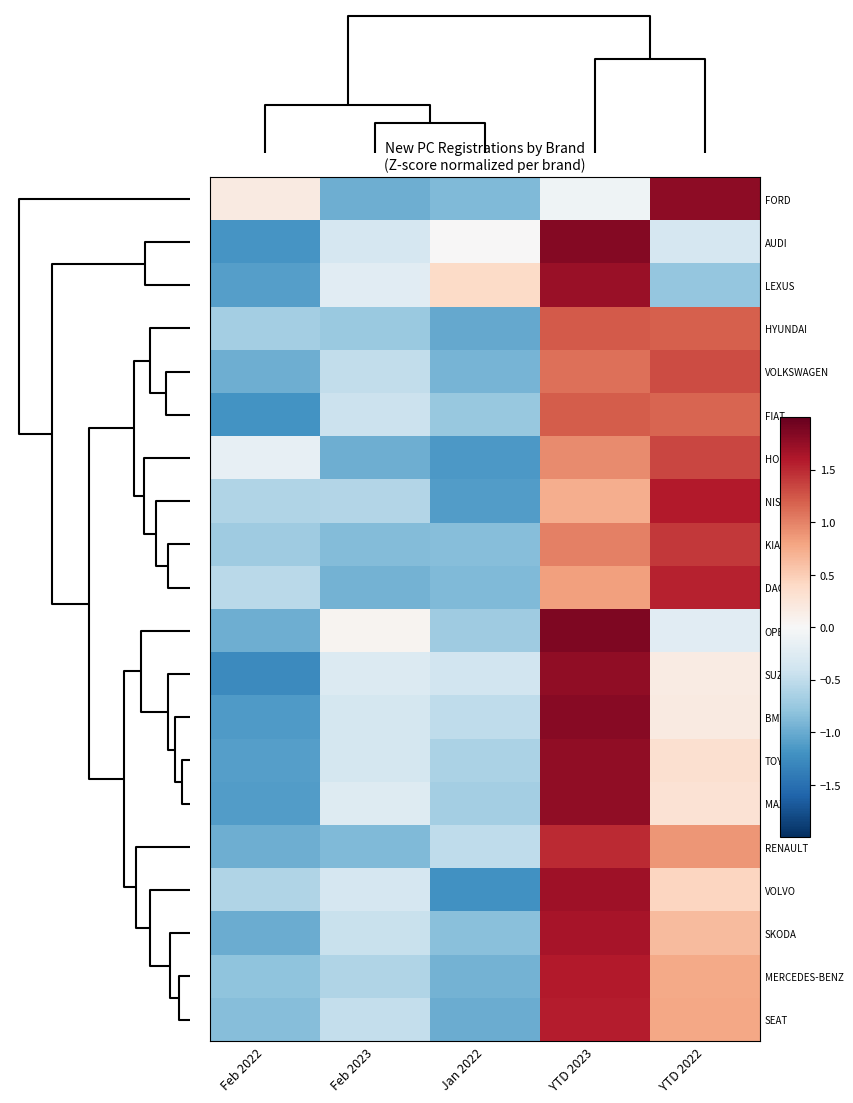

Reading right to left, what are all the values shown in this chart?

FORD: YTD 2022=1.8	YTD 2023=-0.1	Jan 2022=-0.9	Feb 2023=-1.0	Feb 2022=0.2
AUDI: YTD 2022=-0.3	YTD 2023=1.8	Jan 2022=0.0	Feb 2023=-0.3	Feb 2022=-1.2
LEXUS: YTD 2022=-0.8	YTD 2023=1.7	Jan 2022=0.4	Feb 2023=-0.2	Feb 2022=-1.1
HYUNDAI: YTD 2022=1.2	YTD 2023=1.2	Jan 2022=-1.0	Feb 2023=-0.7	Feb 2022=-0.7
VOLKSWAGEN: YTD 2022=1.3	YTD 2023=1.1	Jan 2022=-0.9	Feb 2023=-0.5	Feb 2022=-1.0
FIAT: YTD 2022=1.2	YTD 2023=1.2	Jan 2022=-0.8	Feb 2023=-0.4	Feb 2022=-1.2
HONDA: YTD 2022=1.3	YTD 2023=1.0	Jan 2022=-1.2	Feb 2023=-1.0	Feb 2022=-0.2
NISSAN: YTD 2022=1.6	YTD 2023=0.7	Jan 2022=-1.1	Feb 2023=-0.6	Feb 2022=-0.6
KIA: YTD 2022=1.4	YTD 2023=1.0	Jan 2022=-0.9	Feb 2023=-0.9	Feb 2022=-0.7
DACIA: YTD 2022=1.5	YTD 2023=0.8	Jan 2022=-0.9	Feb 2023=-0.9	Feb 2022=-0.5
OPEL: YTD 2022=-0.2	YTD 2023=1.9	Jan 2022=-0.7	Feb 2023=0.1	Feb 2022=-1.0
SUZUKI: YTD 2022=0.2	YTD 2023=1.8	Jan 2022=-0.4	Feb 2023=-0.3	Feb 2022=-1.3
BMW: YTD 2022=0.2	YTD 2023=1.8	Jan 2022=-0.5	Feb 2023=-0.4	Feb 2022=-1.1
TOYOTA: YTD 2022=0.3	YTD 2023=1.8	Jan 2022=-0.6	Feb 2023=-0.4	Feb 2022=-1.1
MAZDA: YTD 2022=0.3	YTD 2023=1.8	Jan 2022=-0.7	Feb 2023=-0.3	Feb 2022=-1.1
RENAULT: YTD 2022=0.9	YTD 2023=1.5	Jan 2022=-0.5	Feb 2023=-0.9	Feb 2022=-1.0
VOLVO: YTD 2022=0.4	YTD 2023=1.7	Jan 2022=-1.2	Feb 2023=-0.3	Feb 2022=-0.6
SKODA: YTD 2022=0.6	YTD 2023=1.6	Jan 2022=-0.8	Feb 2023=-0.5	Feb 2022=-1.0
MERCEDES-BENZ: YTD 2022=0.8	YTD 2023=1.6	Jan 2022=-0.9	Feb 2023=-0.6	Feb 2022=-0.8
SEAT: YTD 2022=0.8	YTD 2023=1.6	Jan 2022=-1.0	Feb 2023=-0.5	Feb 2022=-0.9